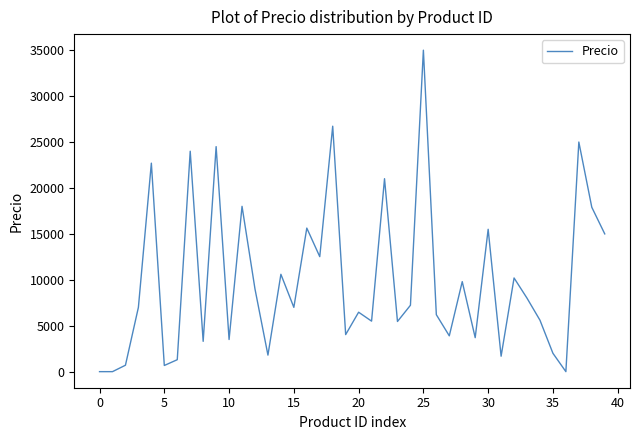

What is the difference between the maximum and minimum values?

35000